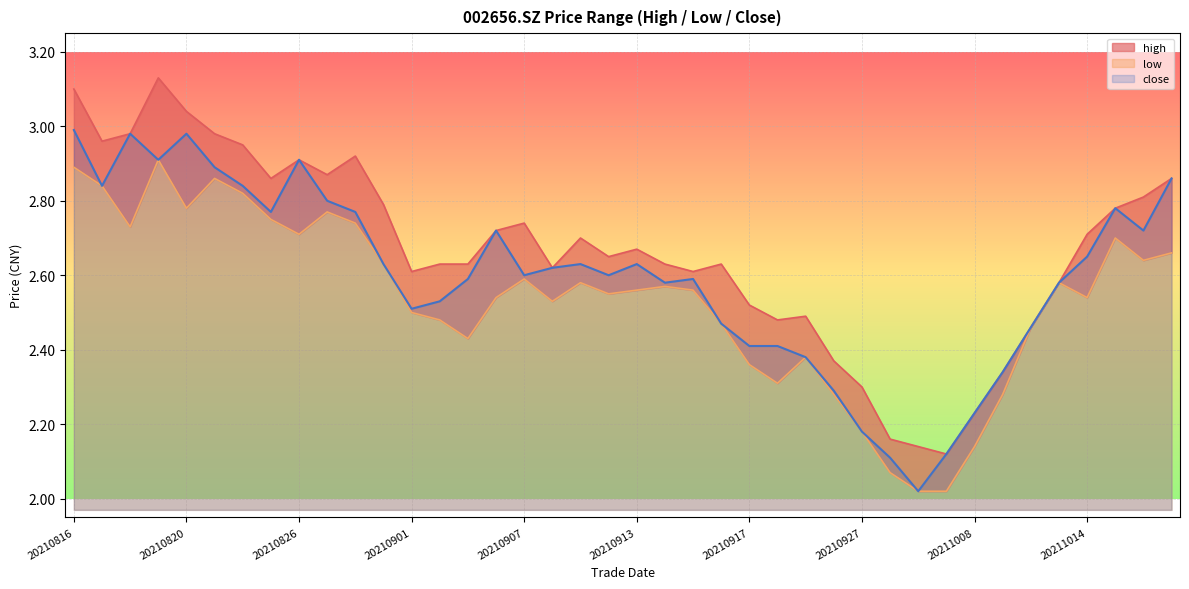

Which series has the widest spread of values?

high